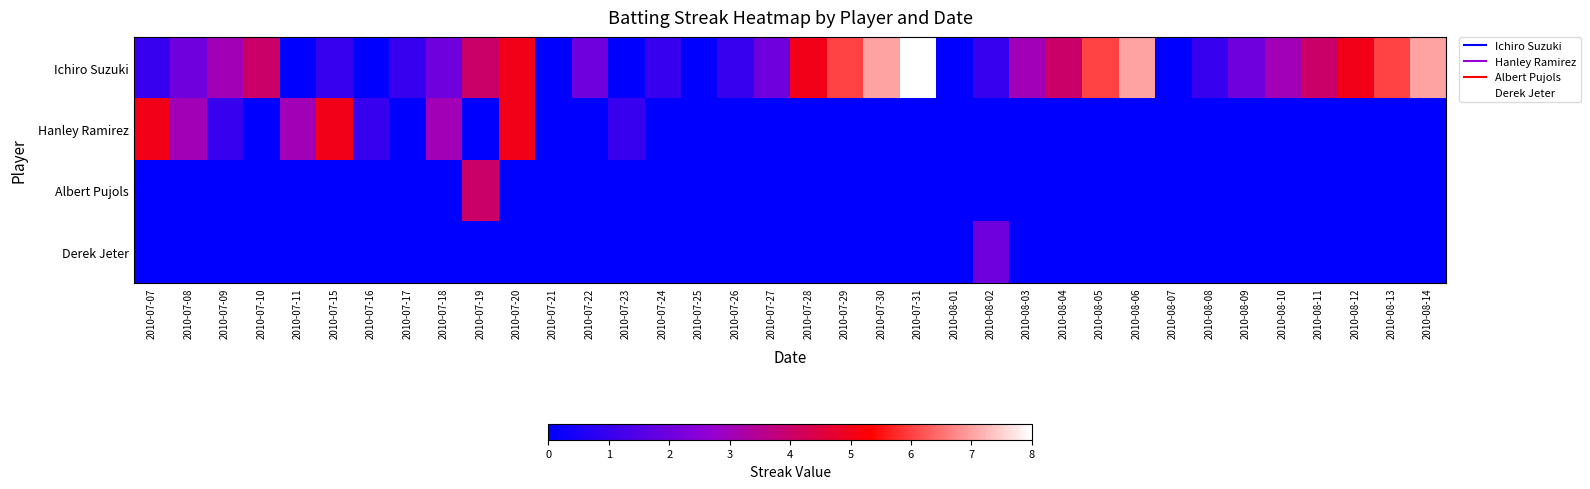

What is the difference between the highest and lowest values at 2010-07-10?

4